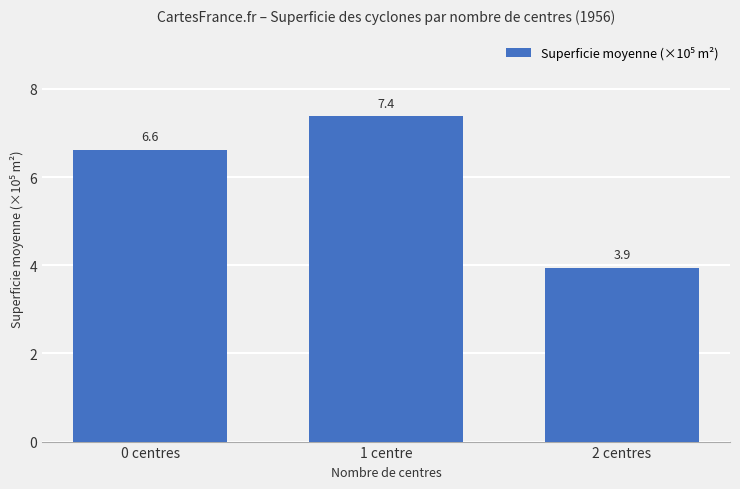

At which category does the chart reach its minimum across all series?

2 centres